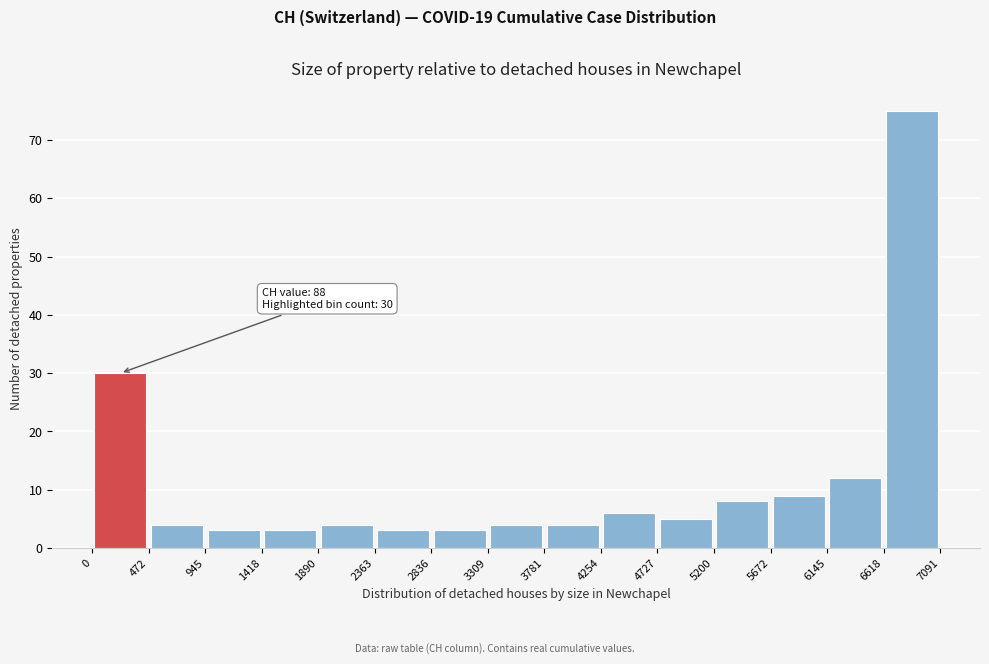

Which range on the x-axis has the tallest bar?

6618 to 7091